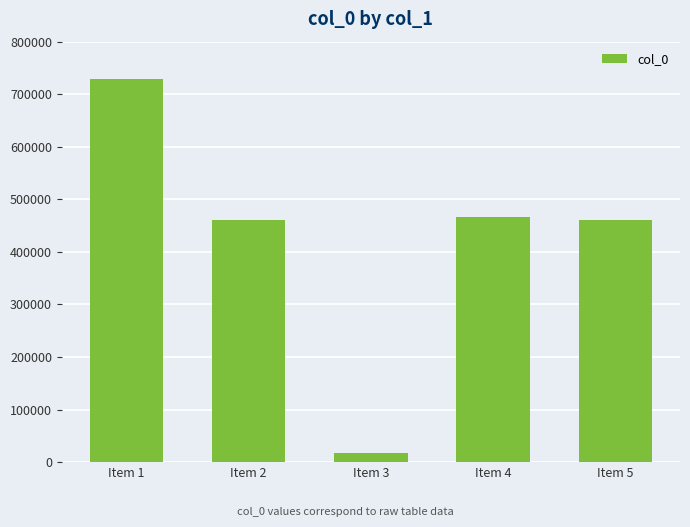

What is the value of the 5th bar from the left?

460477